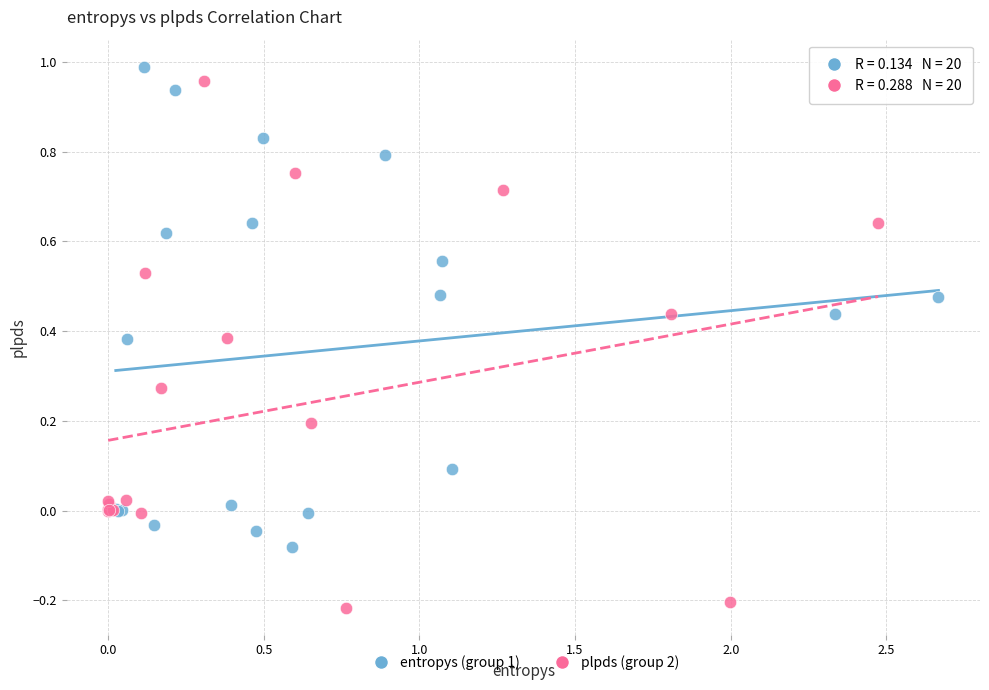

Which series reaches the minimum Y coordinate?

plpds (group 2)